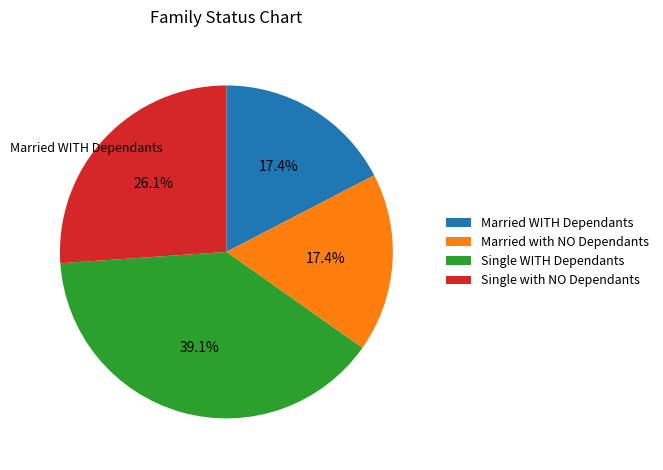

Count the number of slices in the pie.

4